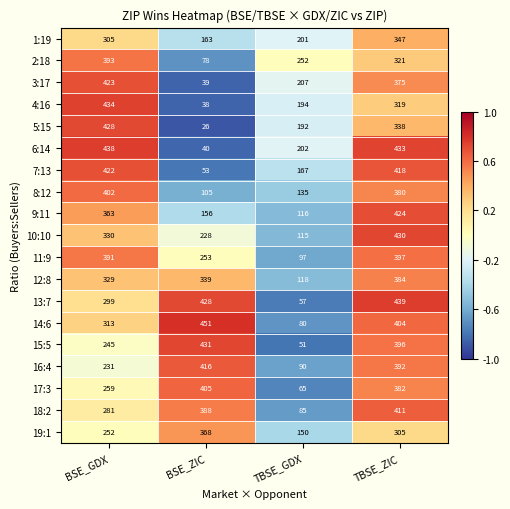

Which series changed the most between BSE_ZIC and TBSE_GDX?

15:5